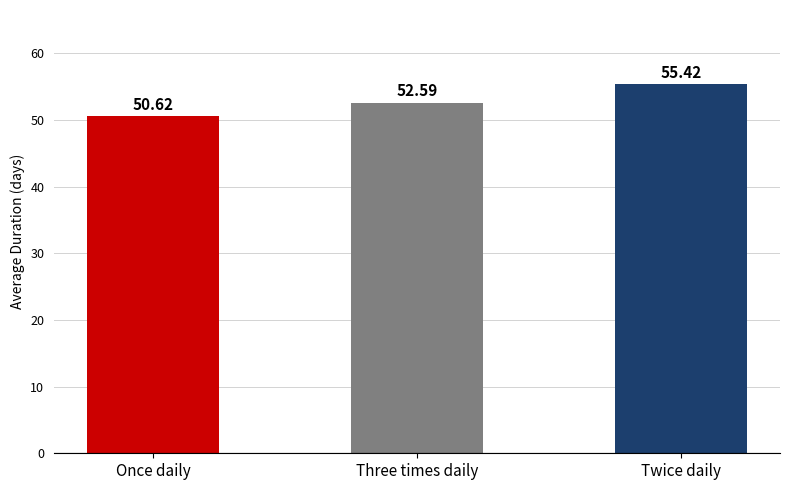

Reading left to right, list all the values displayed in this chart.

50.6	52.6	55.4